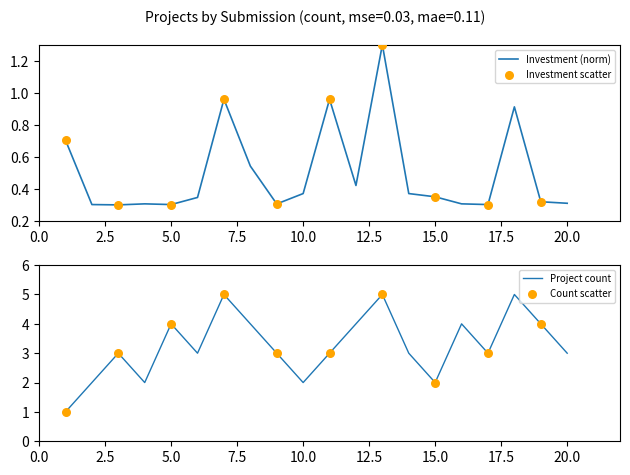

Which series has the largest total across all categories?

Count